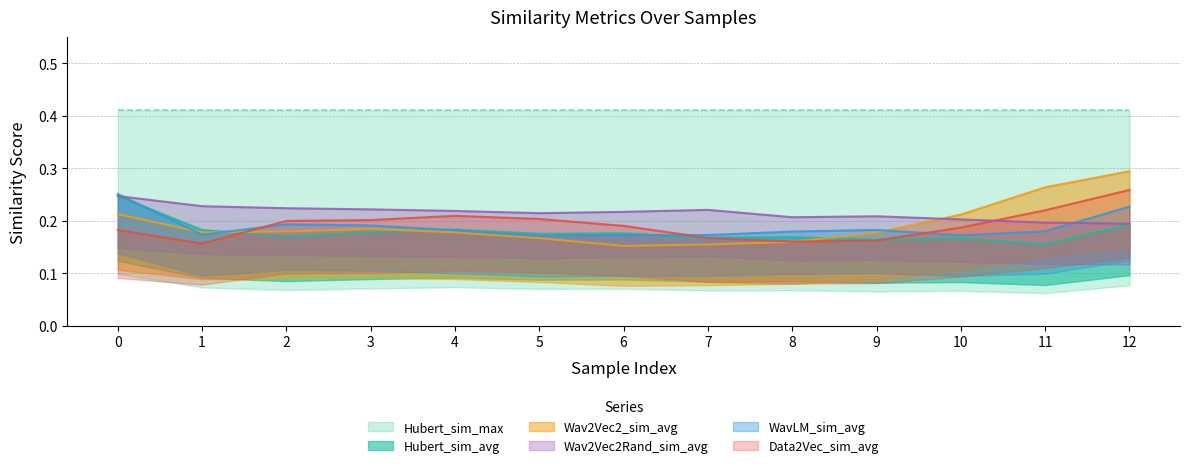

After their last crossing, which series has the higher values: WavLM_sim_avg or Data2Vec_sim_avg?

Data2Vec_sim_avg